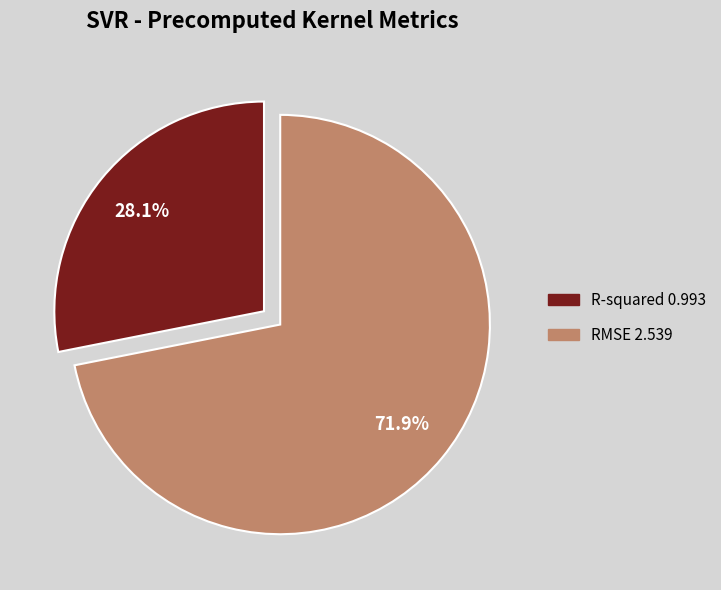

To the nearest percent, what is the difference between the R-squared and RMSE slice percentages?

44%